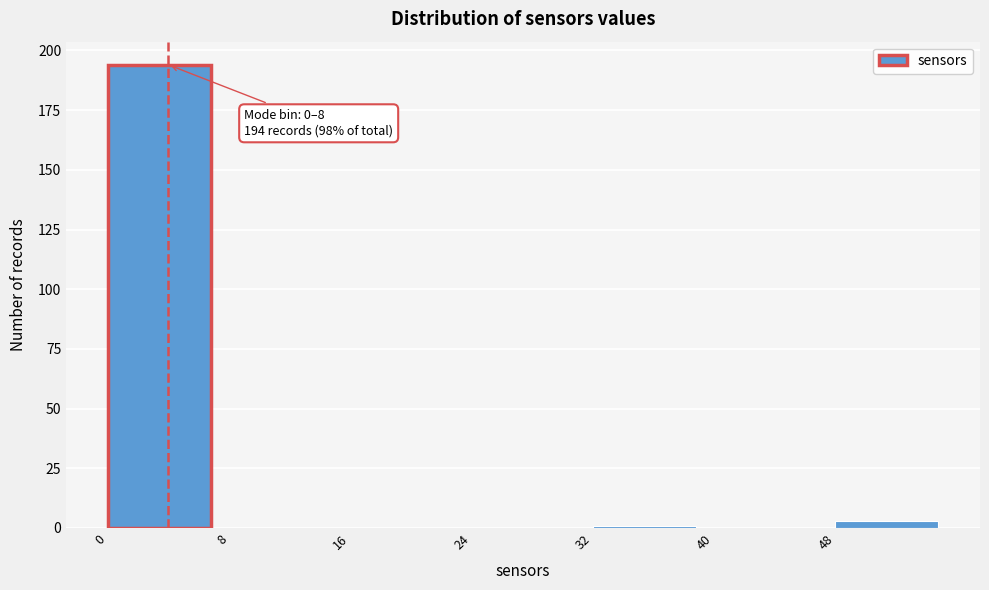

Over which range of the x-axis is the bar tallest?

0 to 8